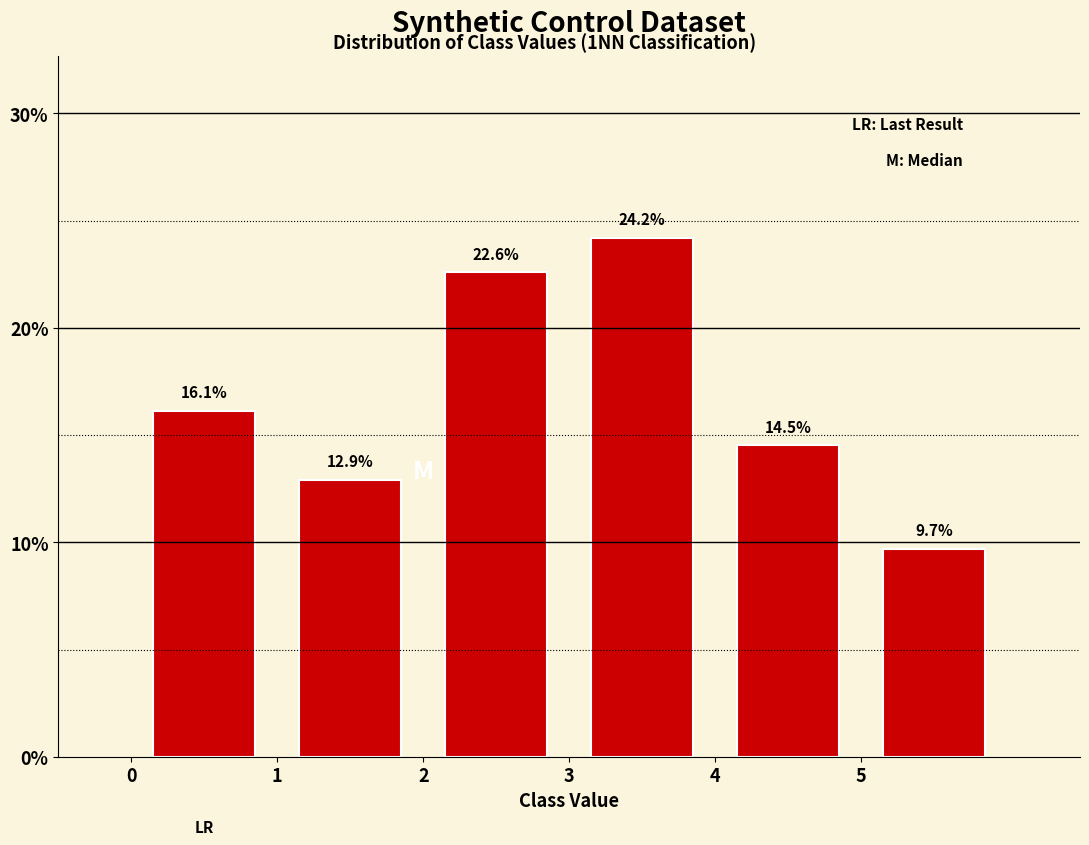

Over which range of the x-axis is the bar tallest?

3 to 4